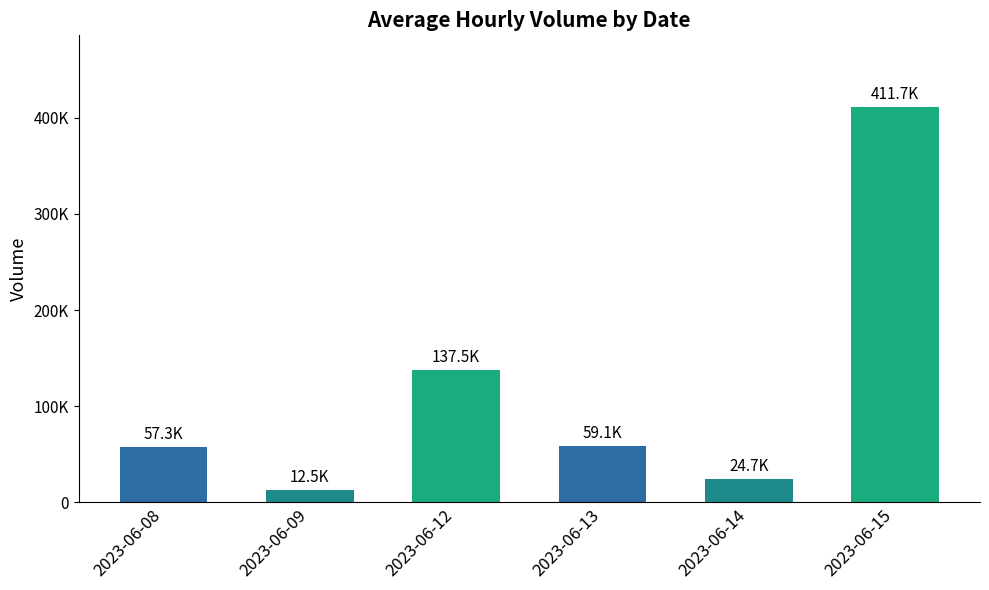

Does the chart contain any negative values?

No